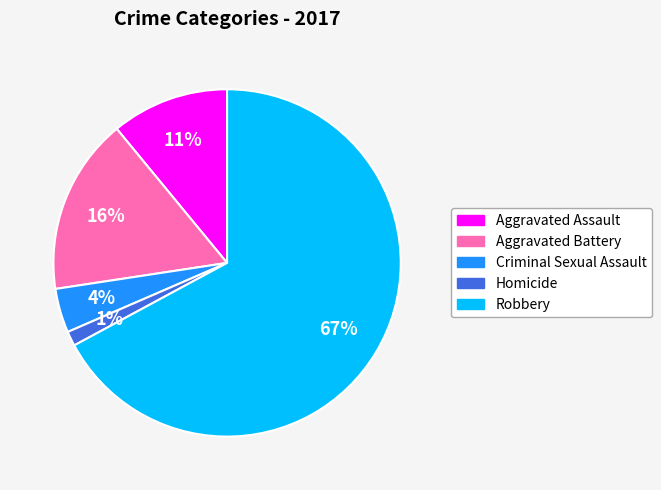

To the nearest percent, what percentage of the pie is Aggravated Assault?

11%